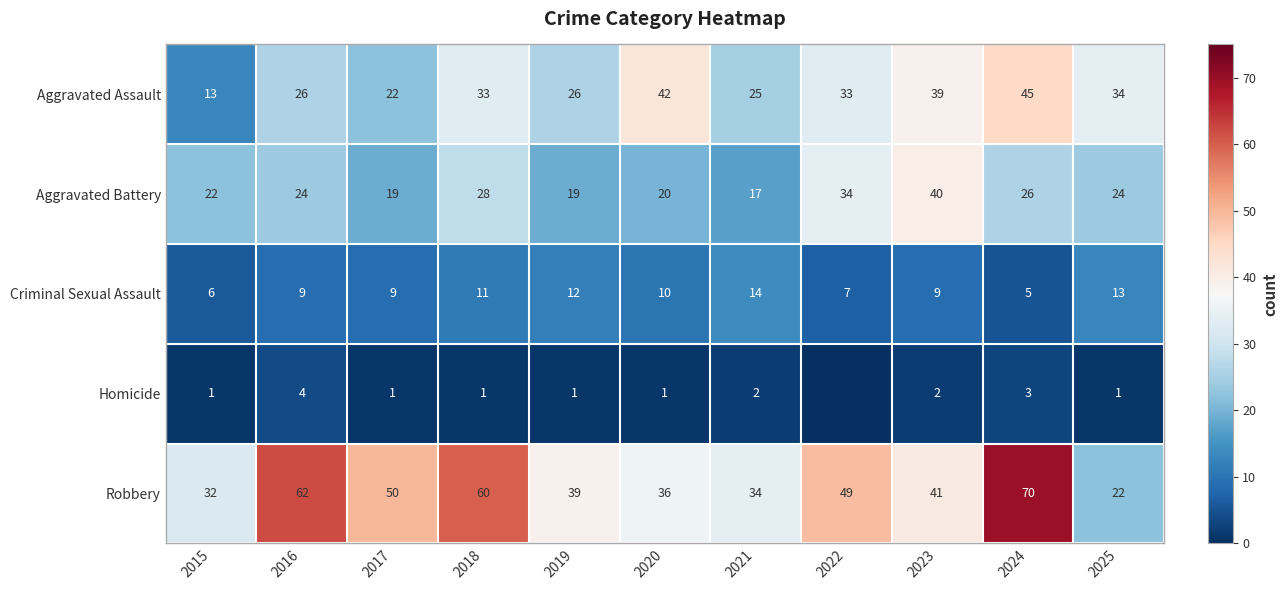

Is the value of Criminal Sexual Assault at 2019 greater than the value of Homicide at 2016?

Yes